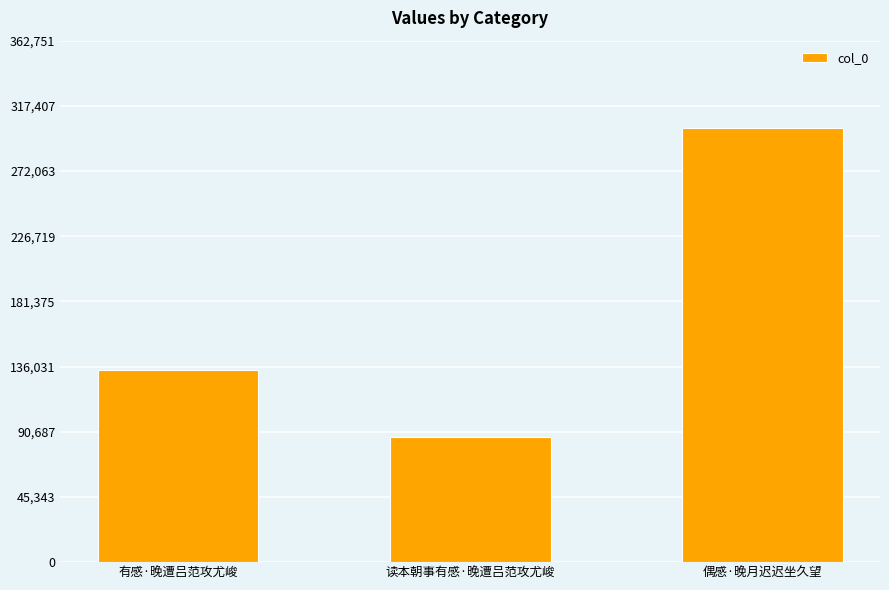

What is the smallest value displayed?

86822